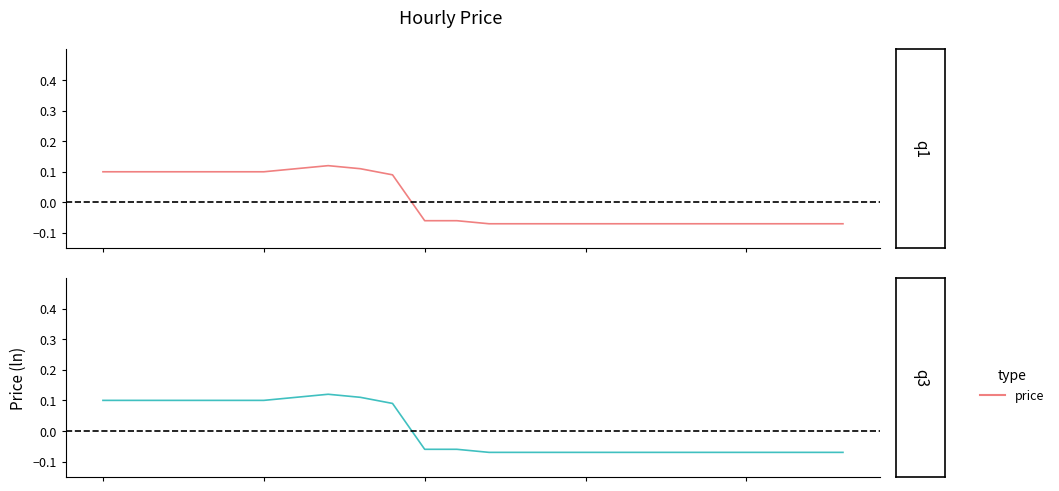

What is the value of the 23rd point from the left?

-0.1